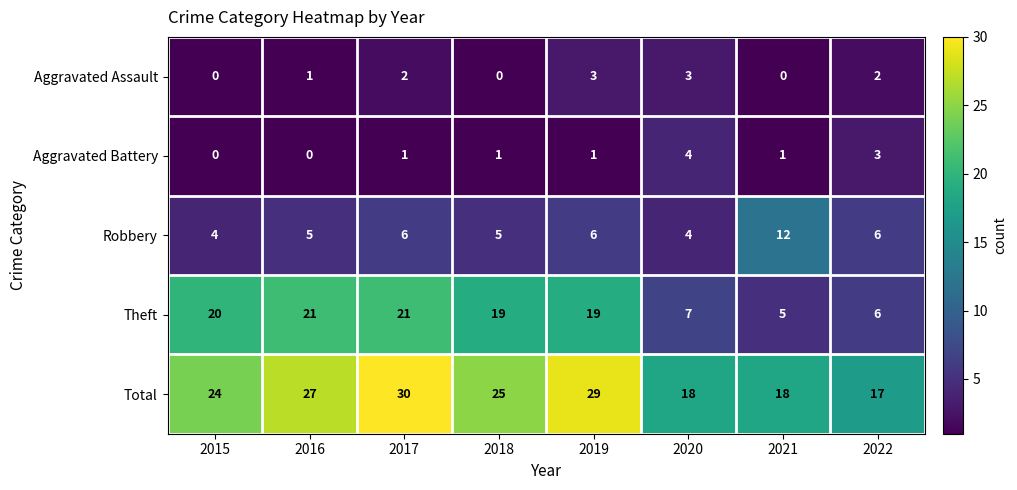

How many categories are shown in the chart?

8